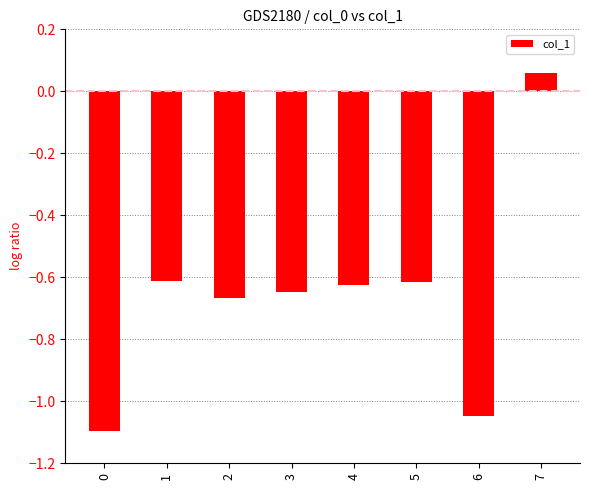

Does the chart contain any negative values?

Yes